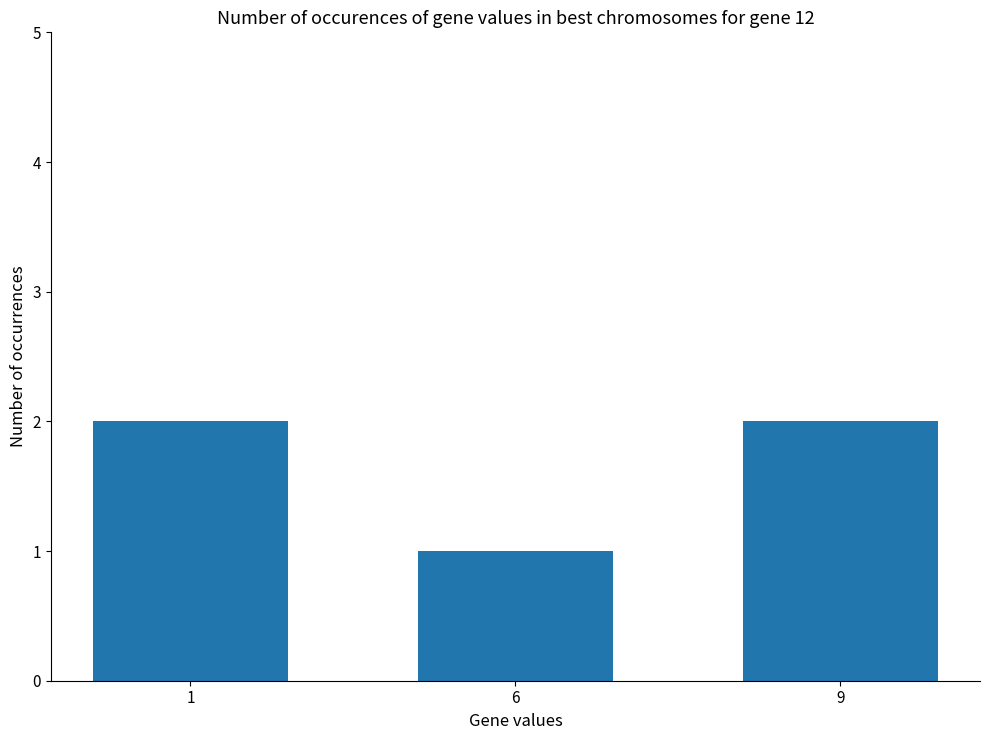

How many values are below 2?

1